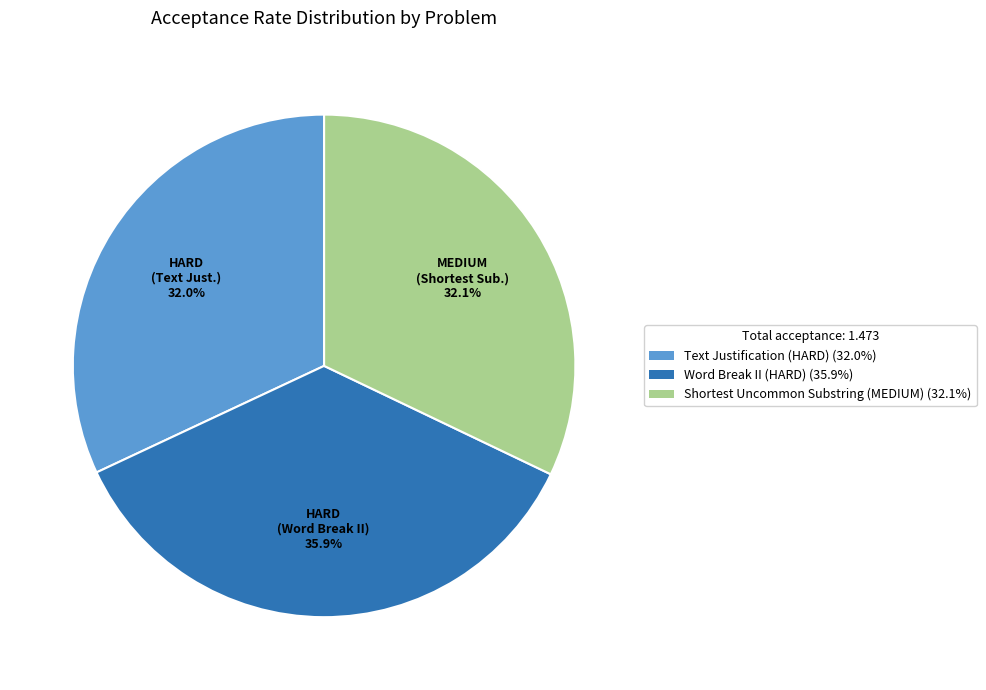

Which category has the biggest portion of the pie?

Word Break II (HARD)